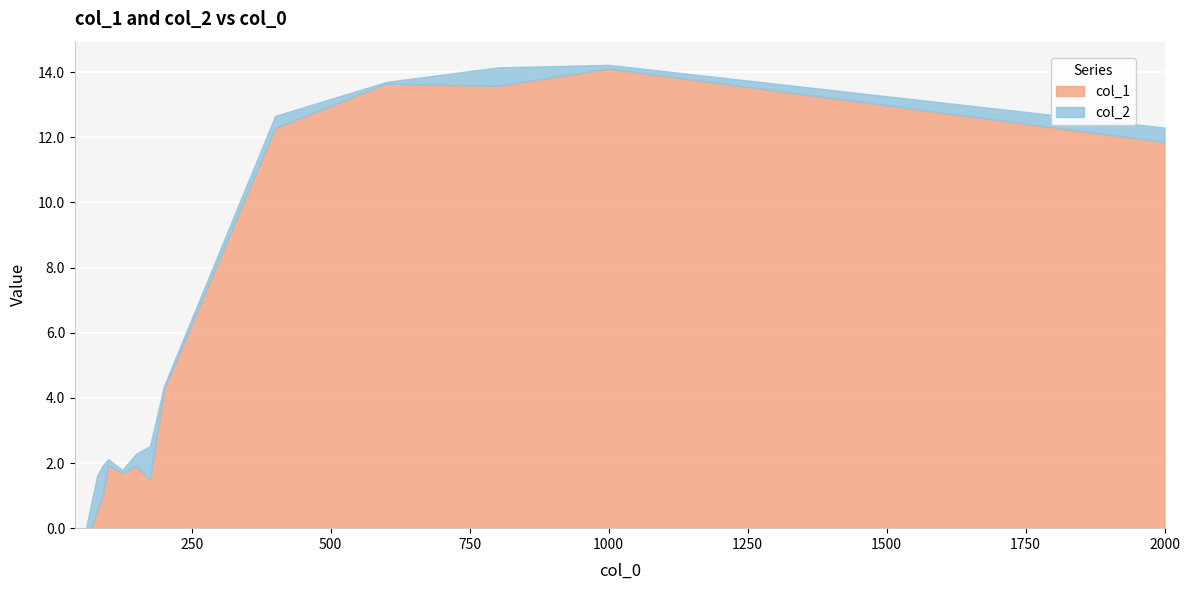

What is the difference between the highest and lowest values at 175?

0.5